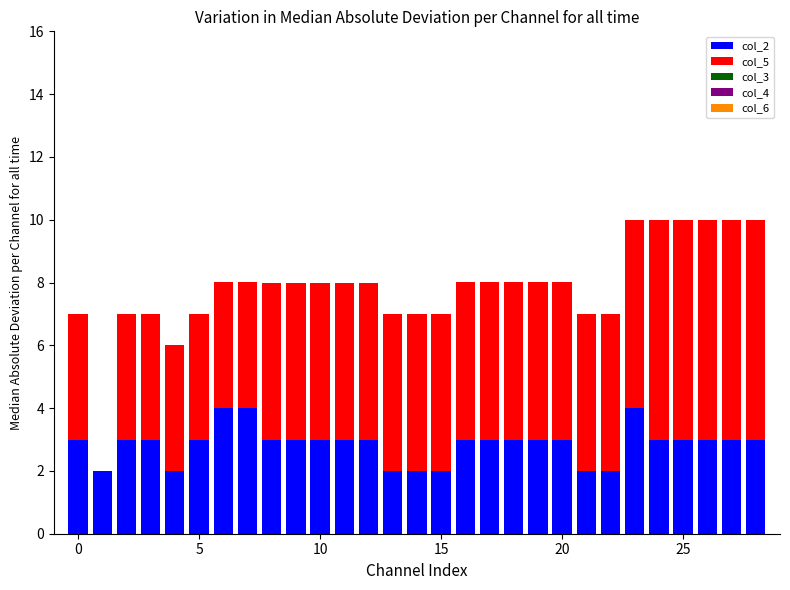

What is the sum of all col_2 values?

83.0